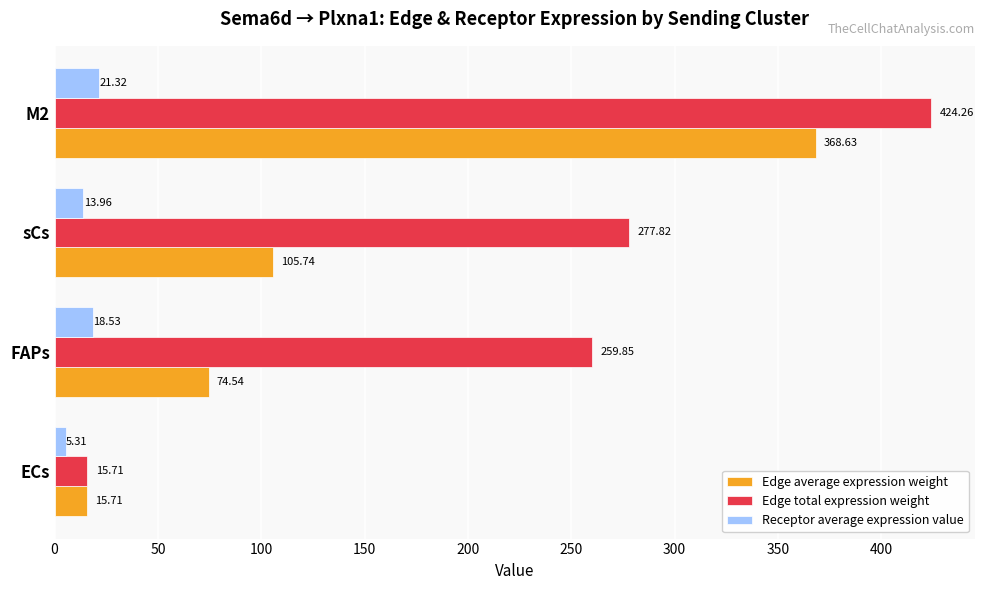

What is the sum of all Receptor average expression value values?

59.1